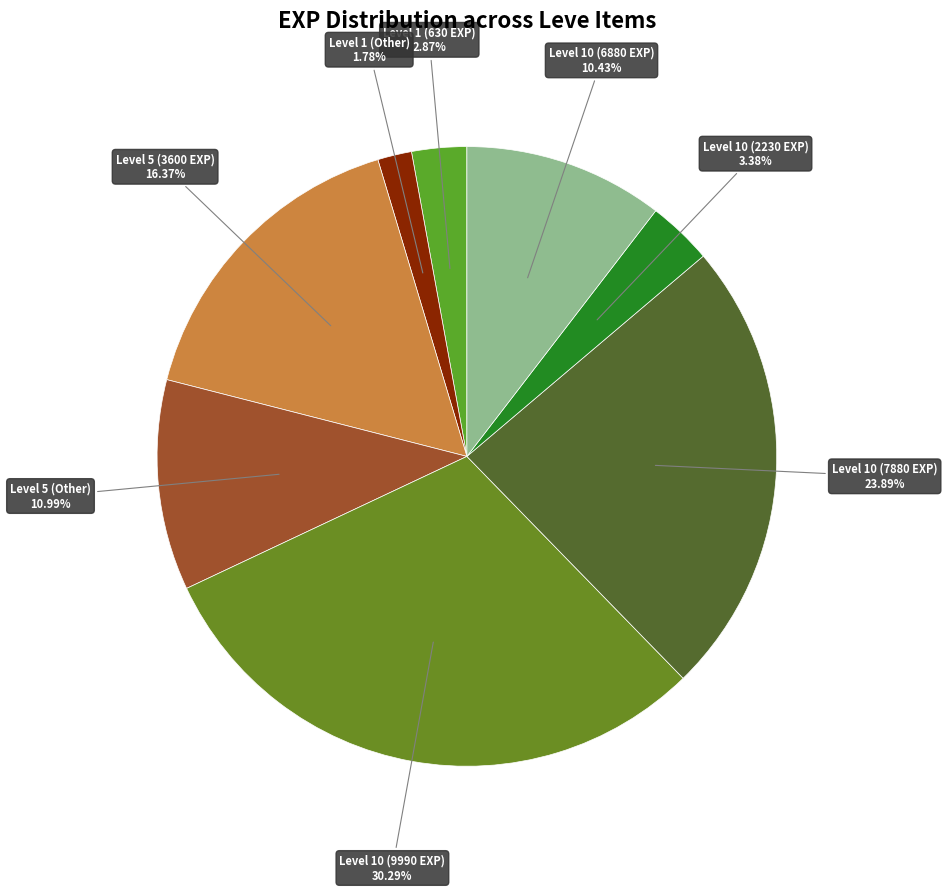

How many slices are in this pie chart?

8